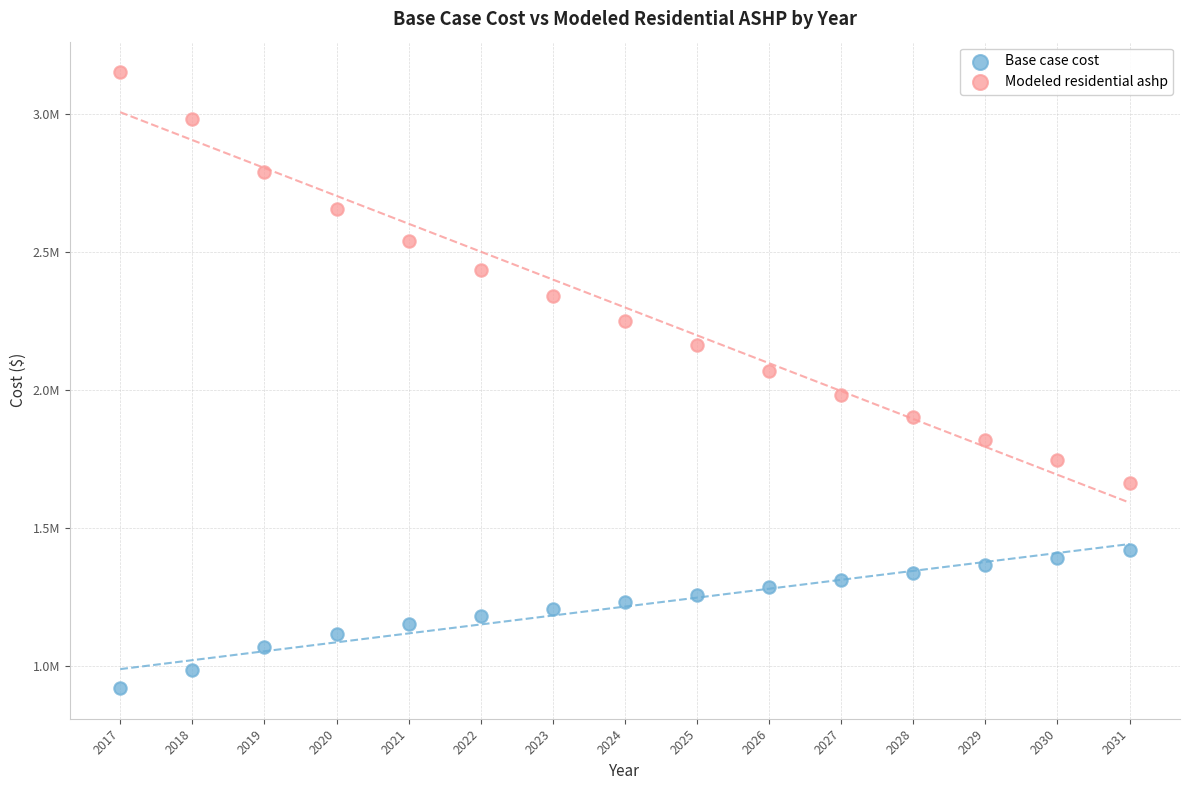

What are all the series names shown in the legend?

Base case cost, Modeled residential ashp